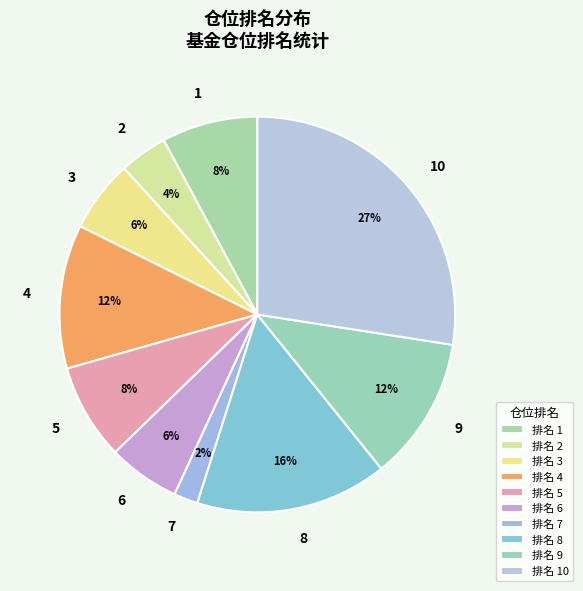

Which slice is the smallest?

排名 7